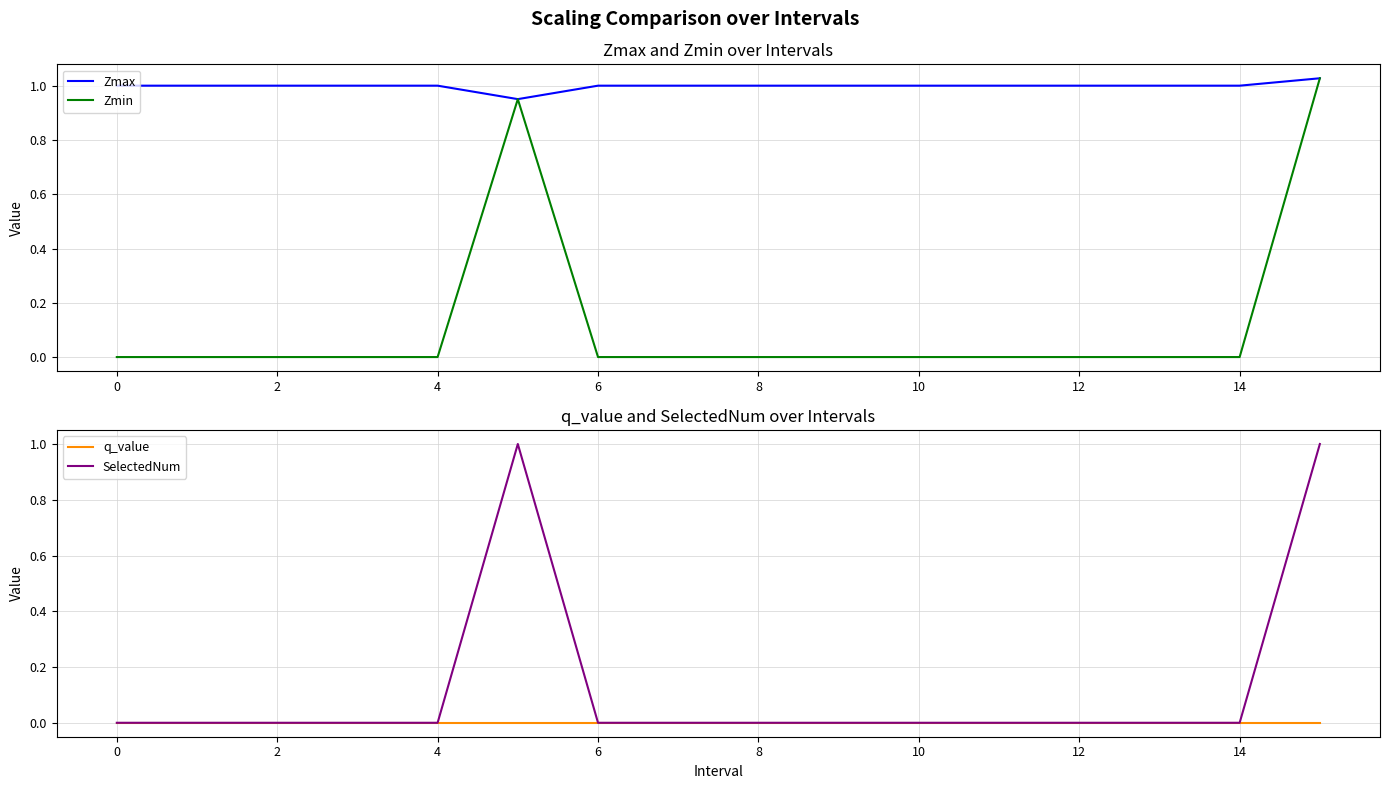

What is the total value across all series at 15?

3.1